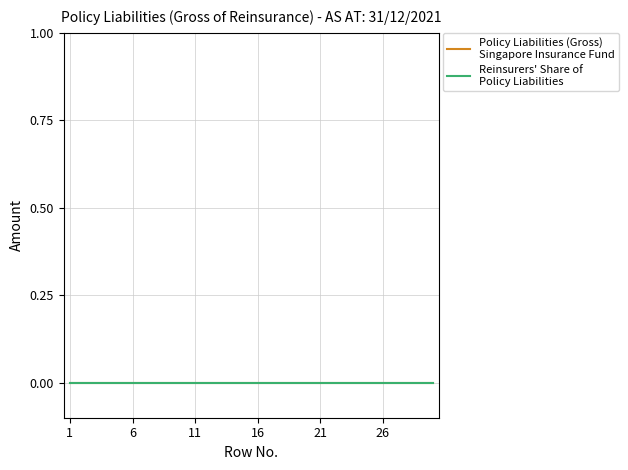

At which label is Policy Liabilities (Gross) closest to 0?

1